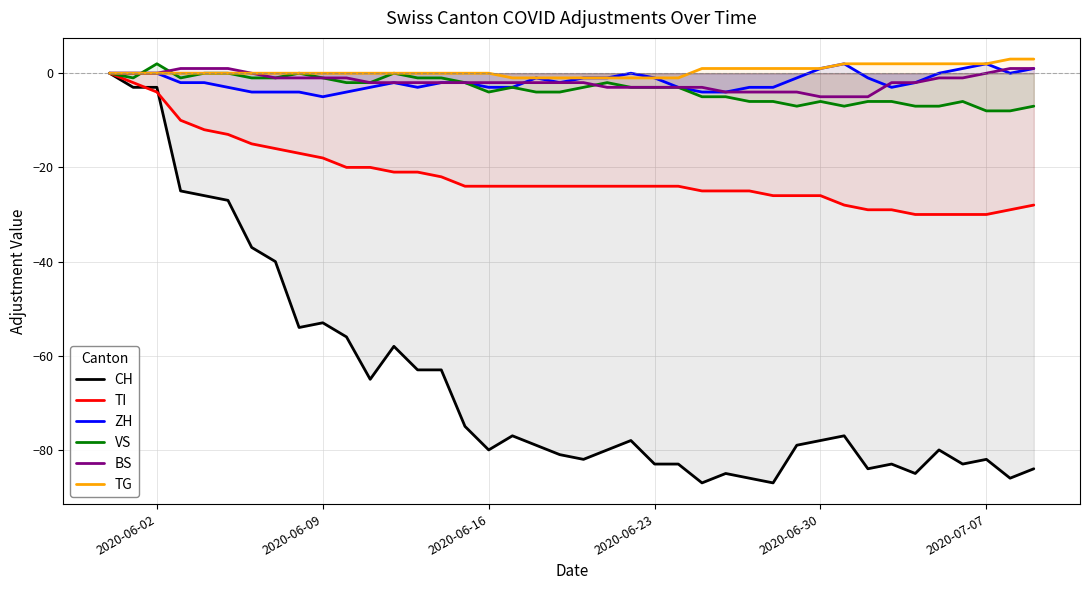

What is the lowest value of the BS series?

-5